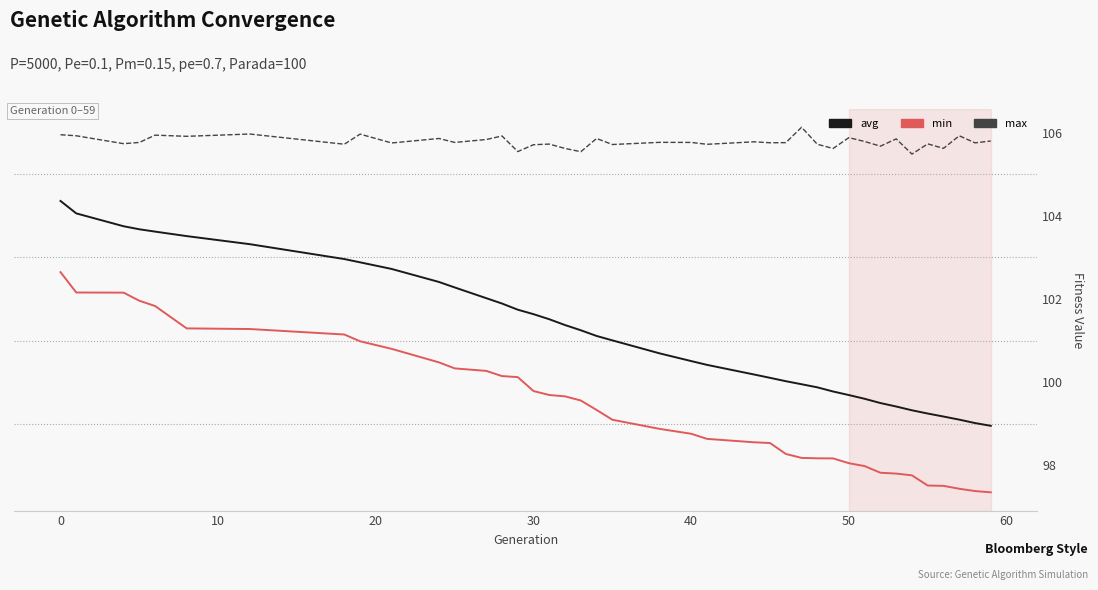

True or false: max and avg intersect in this chart.

False